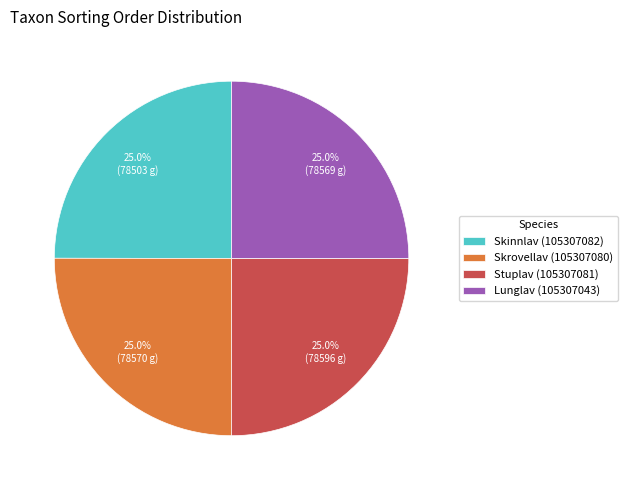

True or false: Skinnlav (105307082) accounts for 14% of the total.

False